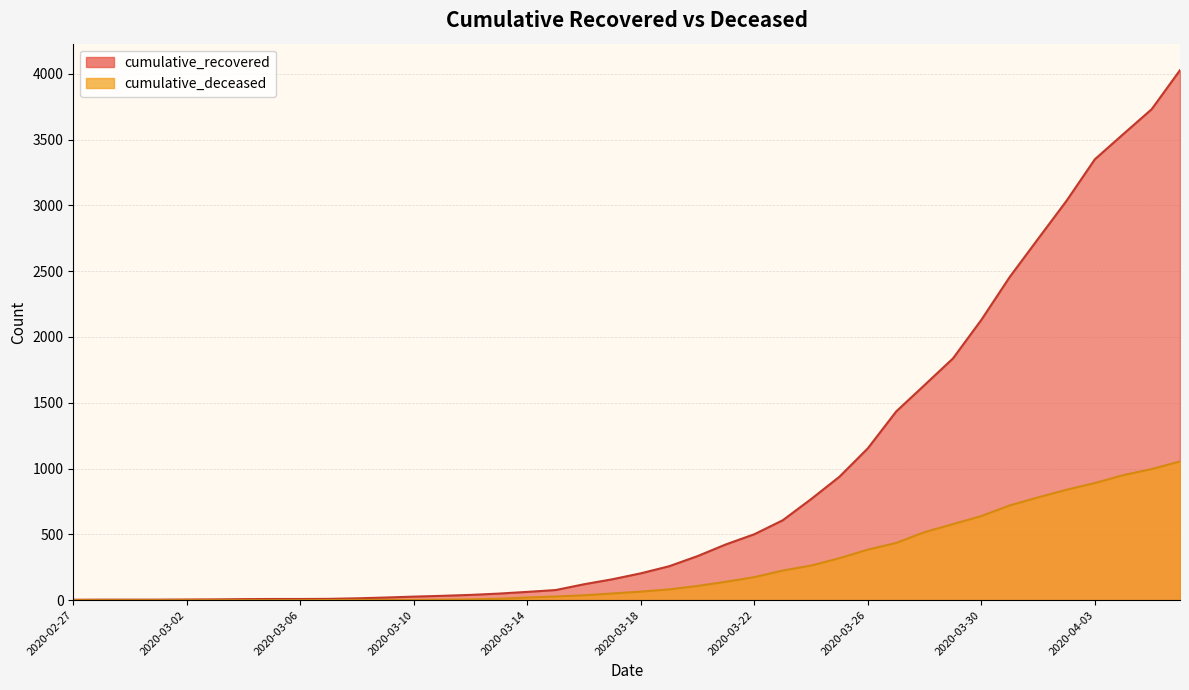

What is the total value across all series at 2020-03-31?

3176